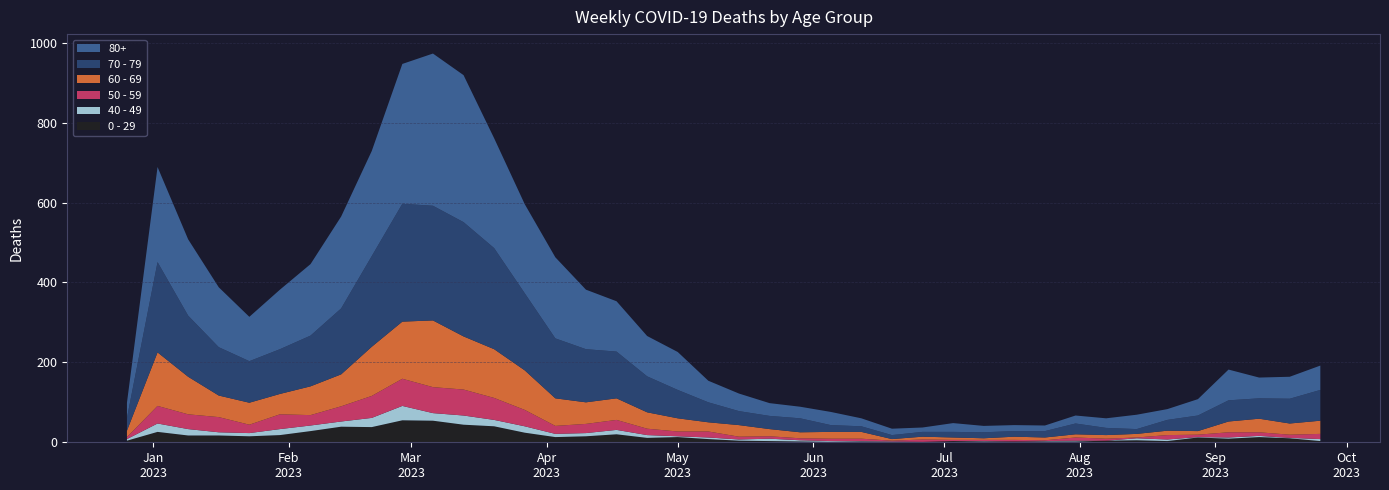

Reading right to left, transcribe all the data shown in this chart.

80+: 61	55	52	77	41	27	36	24	20	14	15	16	22	11	16	20	33	29	32	44	54	95	101	126	149	203	223	275	368	381	350	263	230	179	149	111	150	191	238	38
70 - 79: 77	62	51	53	39	27	12	18	27	16	14	15	14	12	10	14	17	35	33	35	50	71	90	117	133	150	193	253	286	287	295	227	165	127	112	104	121	153	226	32
60 - 69: 33	28	34	27	9	11	9	9	8	7	8	4	6	7	4	17	17	15	18	29	23	33	41	54	54	69	99	122	133	167	143	123	80	72	51	55	54	94	134	16
50 - 59: 13	8	9	13	6	11	2	5	8	2	4	3	3	6	2	6	6	5	6	7	15	12	16	25	23	20	41	55	65	65	68	55	38	26	37	21	38	37	44	5
40 - 49: 5	1	3	3	1	4	5	0	2	1	0	1	0	0	1	1	2	3	6	3	4	2	7	11	8	8	16	16	23	19	36	23	13	14	15	8	8	16	21	4
0 - 29: 3	10	13	9	12	3	5	4	2	2	2	2	3	1	1	2	1	2	3	4	8	13	11	20	15	13	24	40	44	54	55	38	39	28	18	15	17	17	26	4